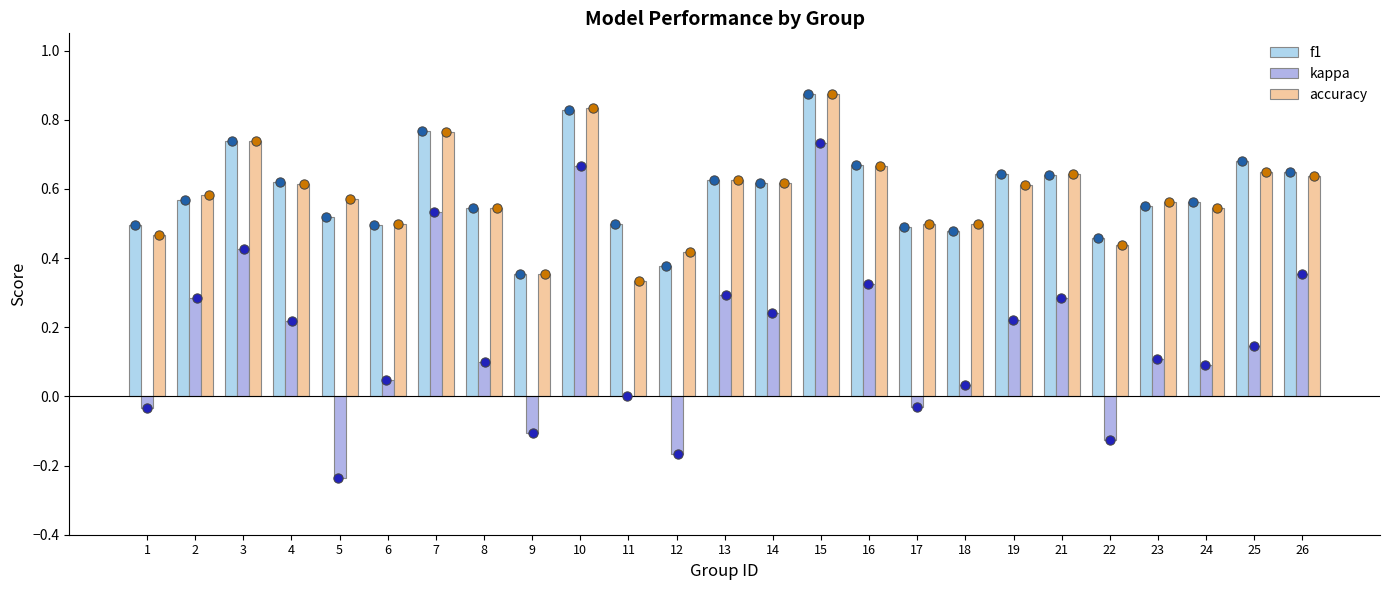

Which series has the largest total across all categories?

f1